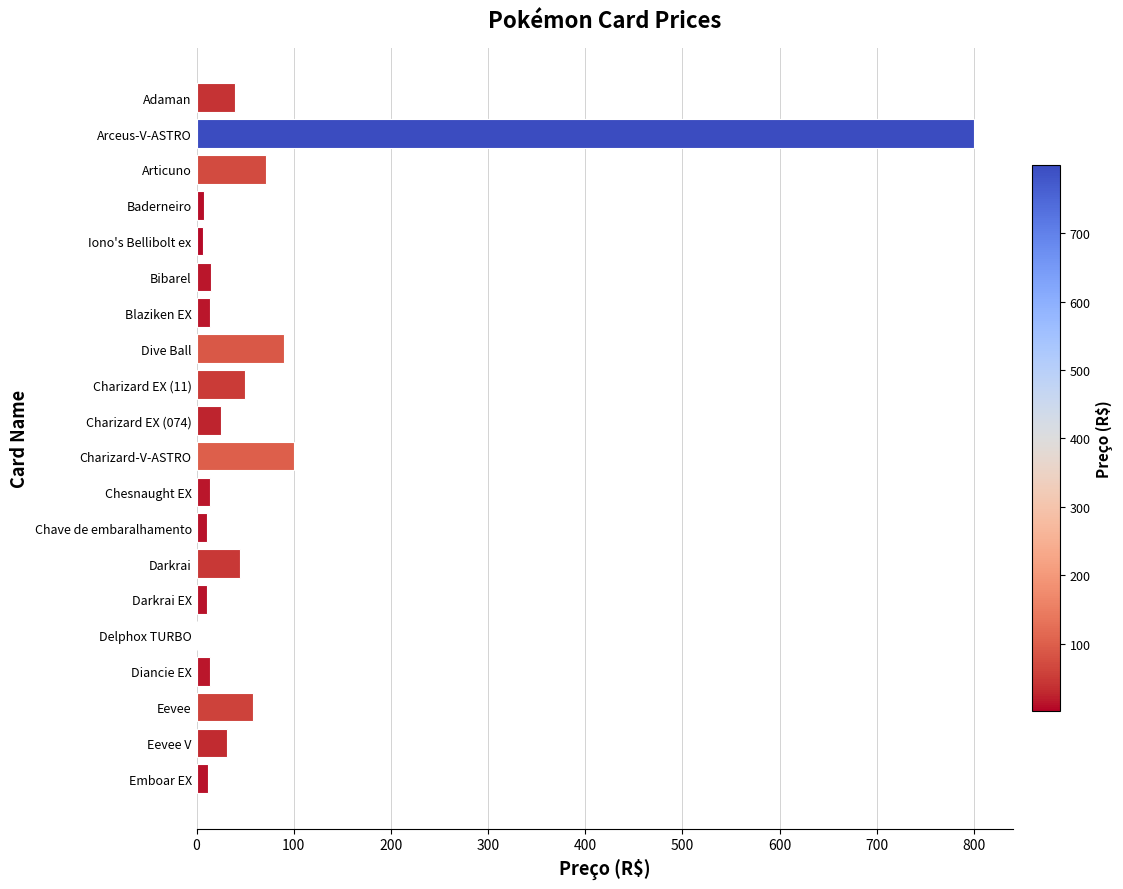

What is the average value?

70.8